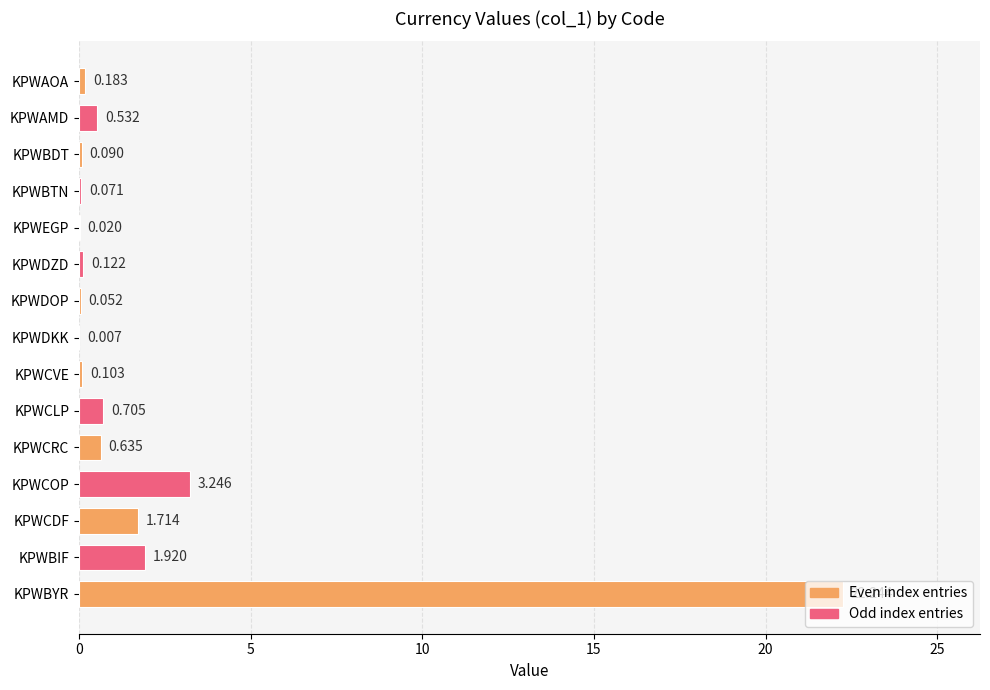

Which category has the highest value across all series?

KPWBYR